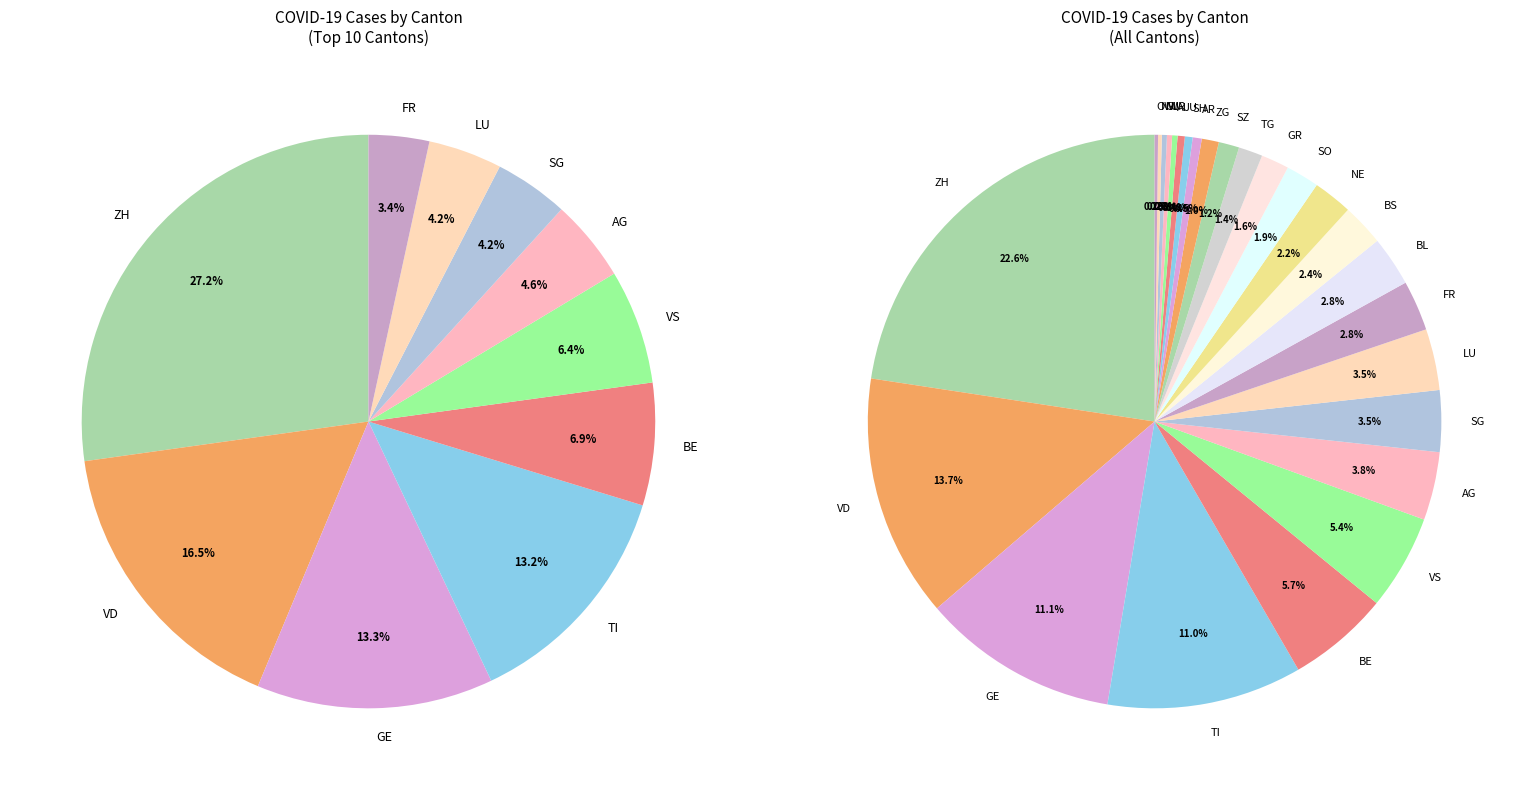

Which has a higher value, NW or VS?

VS